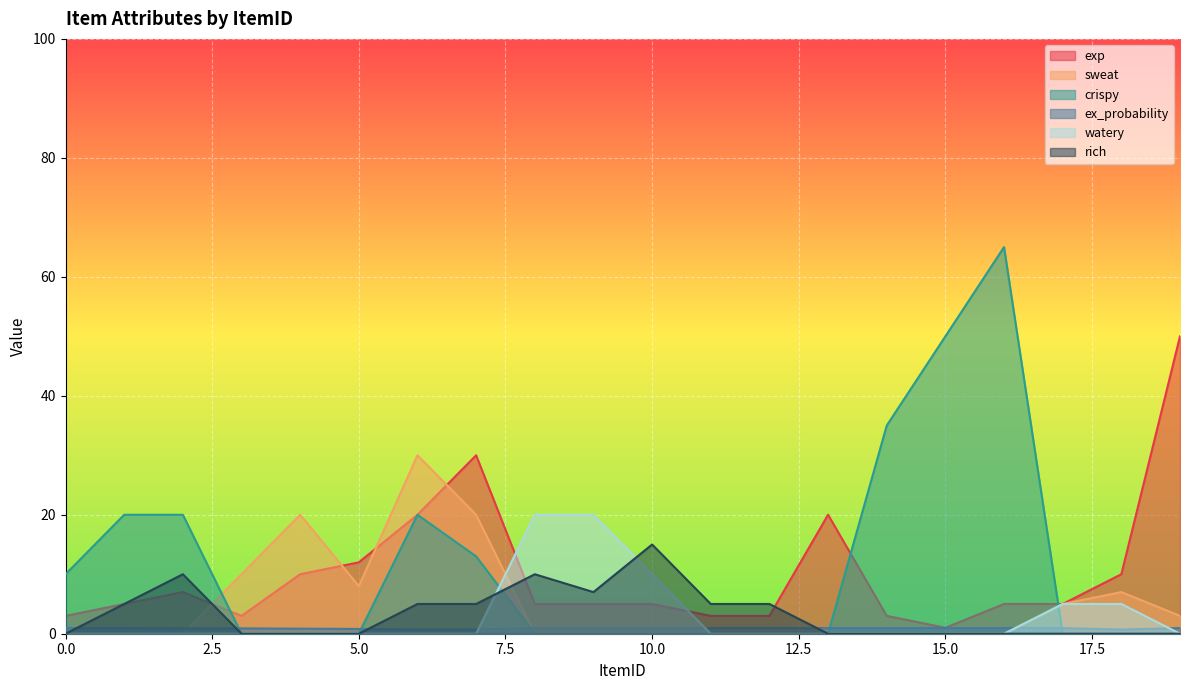

Which series changed the most between 3 and 8?

watery